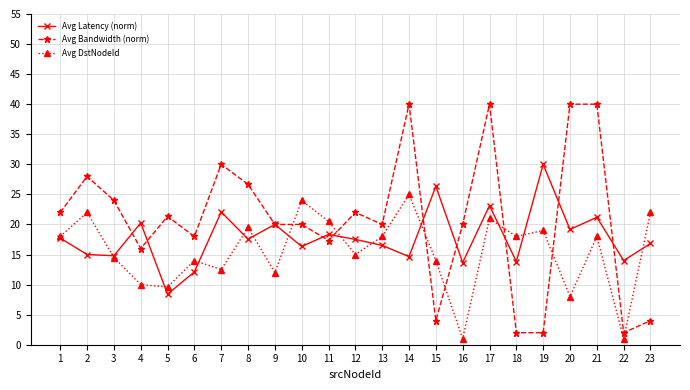

How many intersections are there between Avg DstNodeId and Avg Bandwidth (norm)?

7